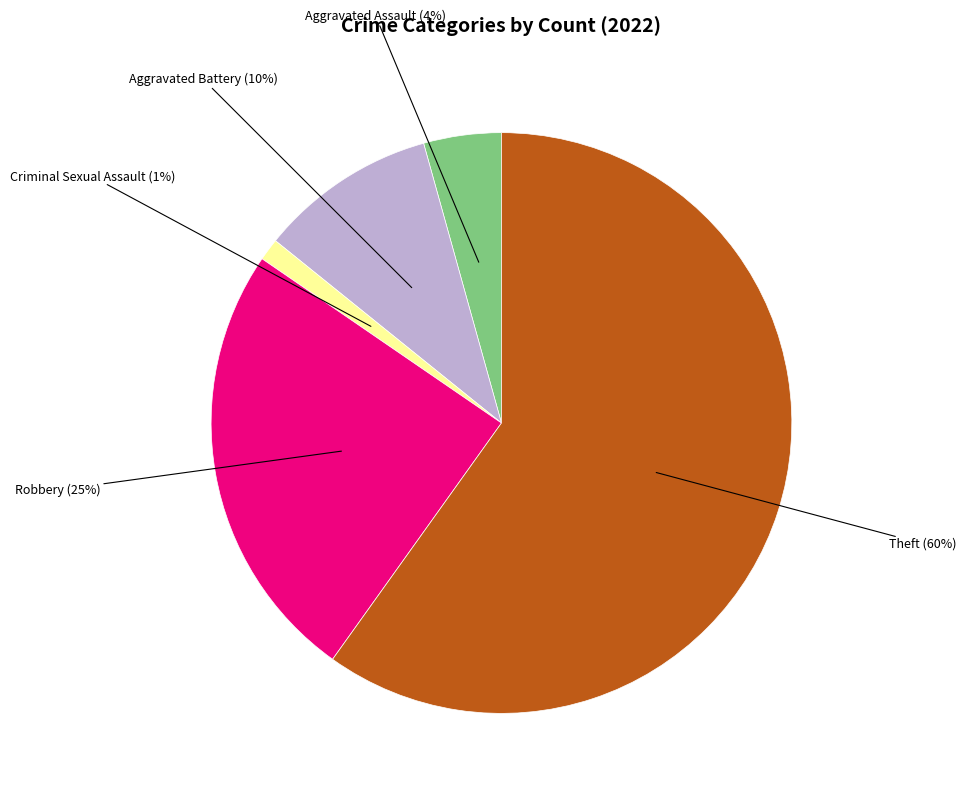

To the nearest percent, what is the difference between the largest and smallest slice percentages?

59%